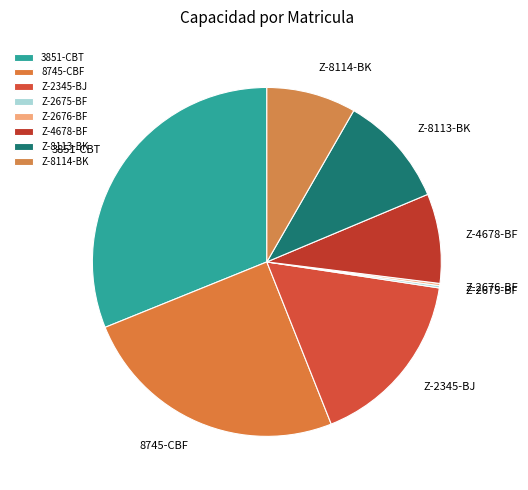

True or false: Z-8113-BK accounts for 10% of the total.

True